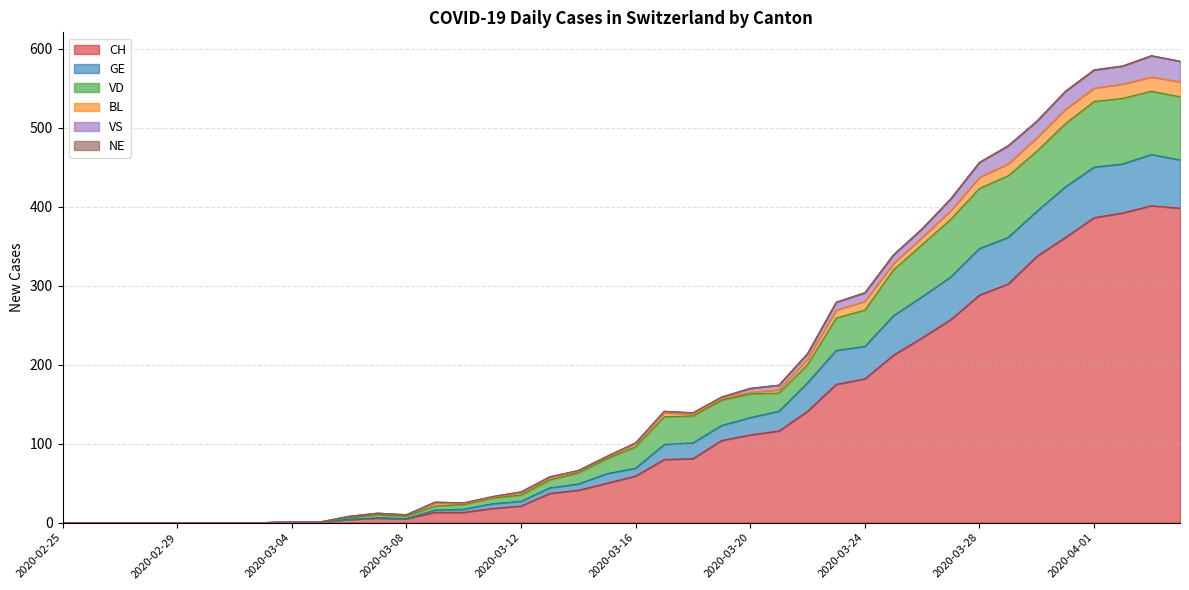

Is it true that CH equals 421 at 2020-03-28?

False